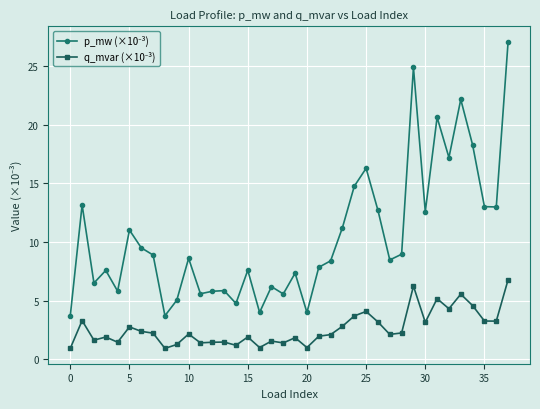

At how many categories does at least one series exceed 21?

3